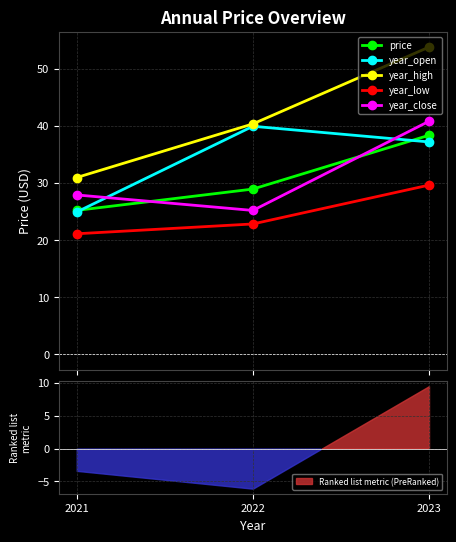

List the series in order of their peak value, lowest first.

year_low, price, year_open, year_close, year_high